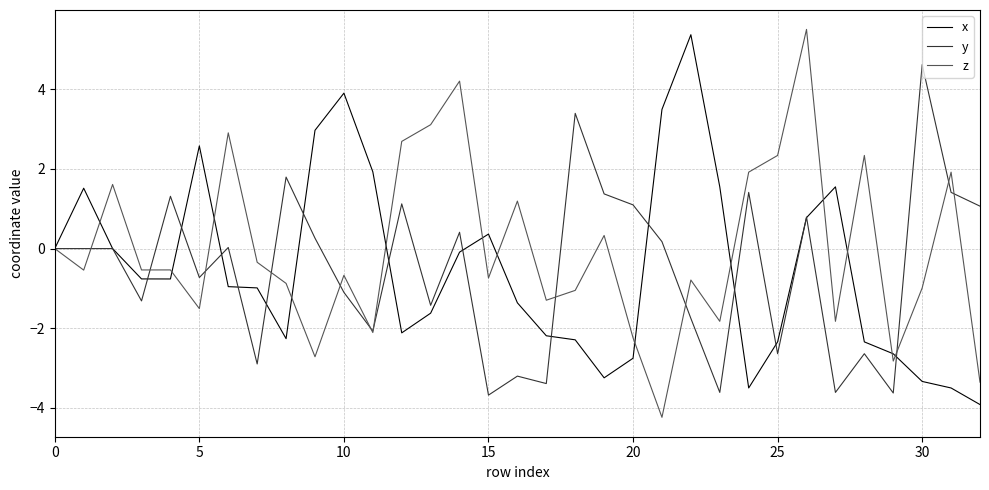

Which series has the largest total across all categories?

z